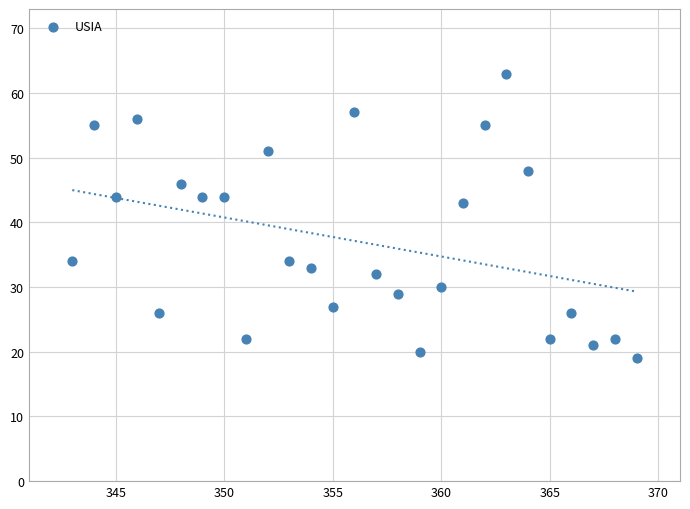

What is the range of Y values (max minus min)?

44